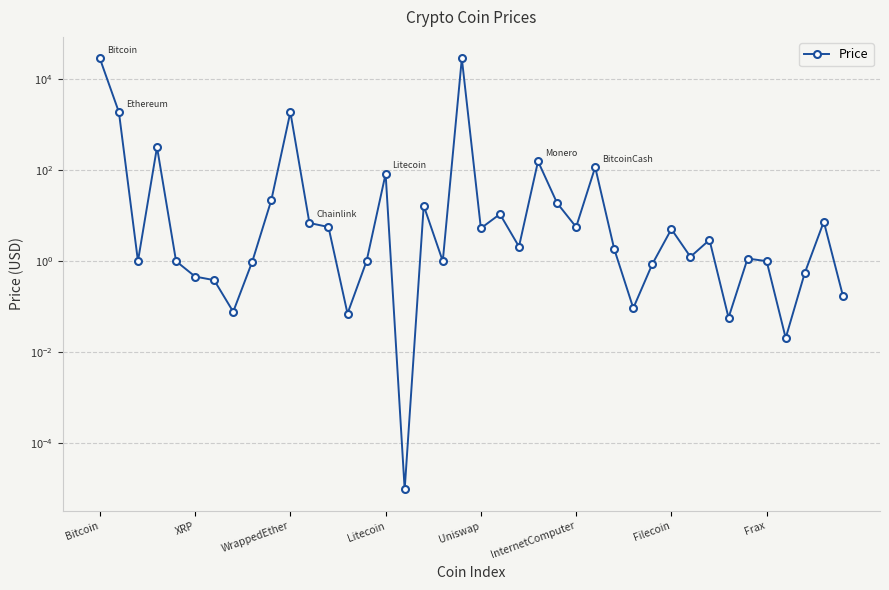

What position from the right is 12?

28